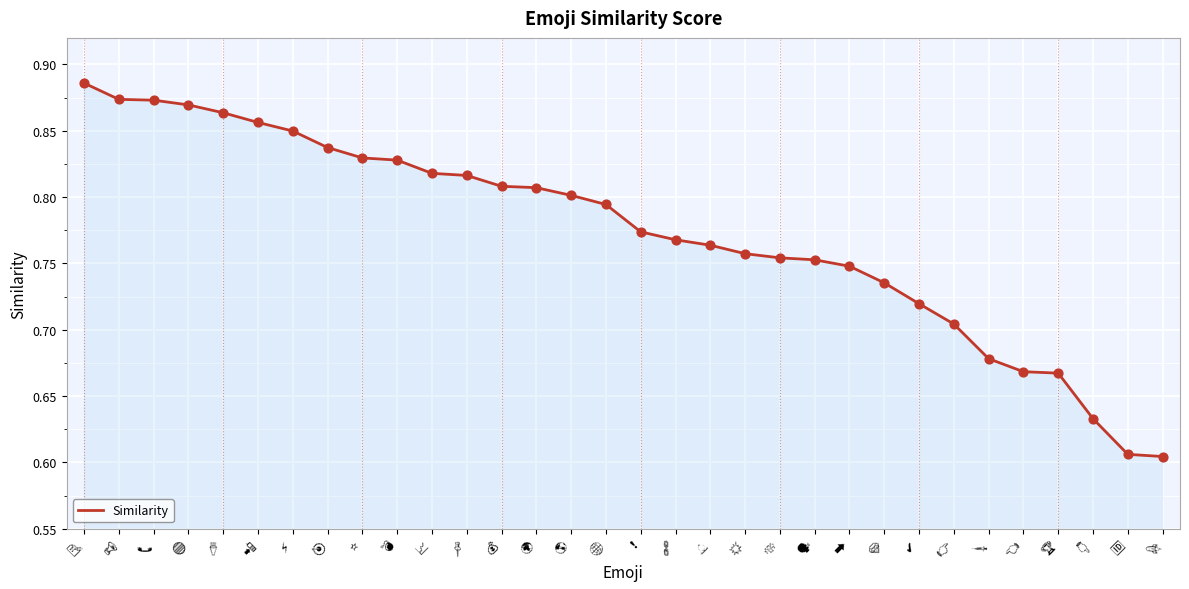

What is the difference between the maximum and minimum values?

0.3